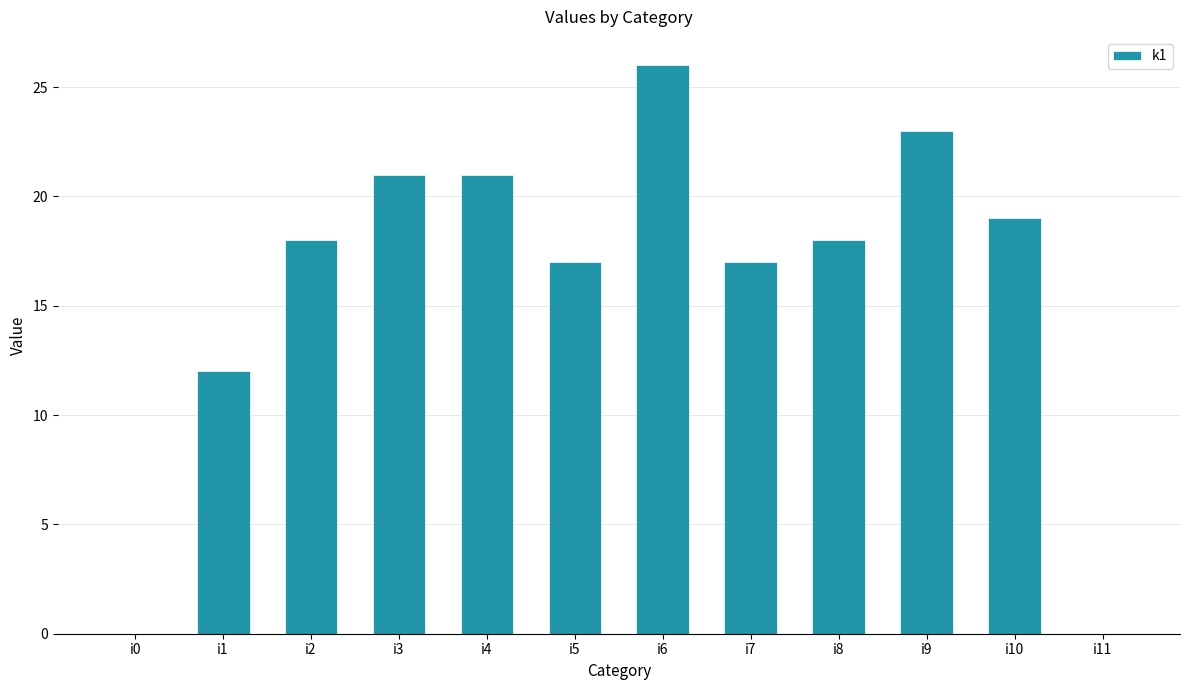

Which category has the highest value across all series?

i6